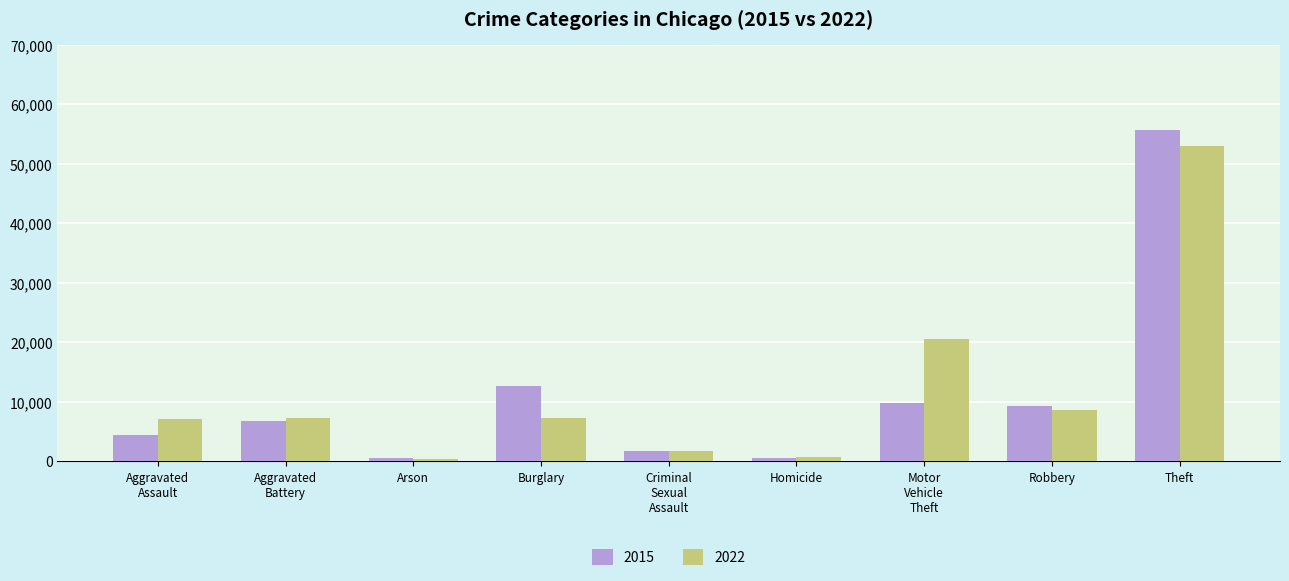

Rank the series at Burglary from highest to lowest value.

2015, 2022